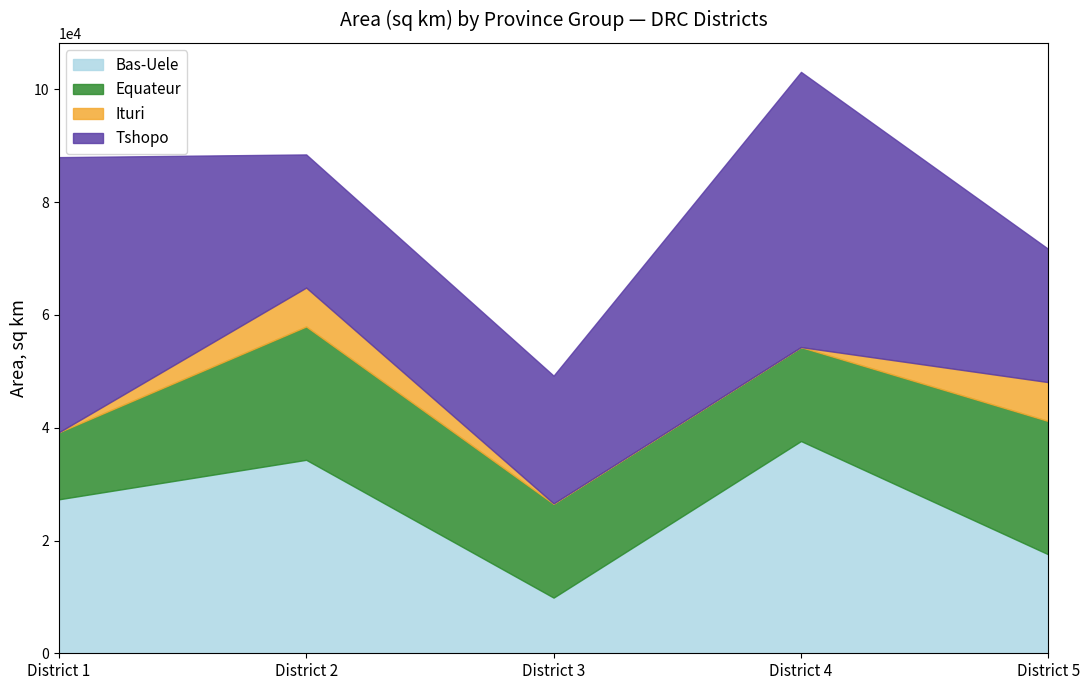

The value of Bas-Uele at District 3 is 9871.2. True or false?

True